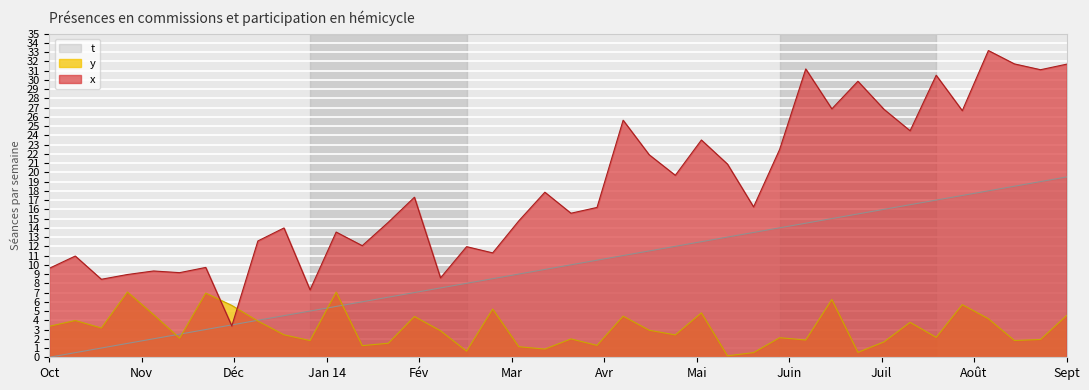

Which series changed the most between 7 and 31?

x